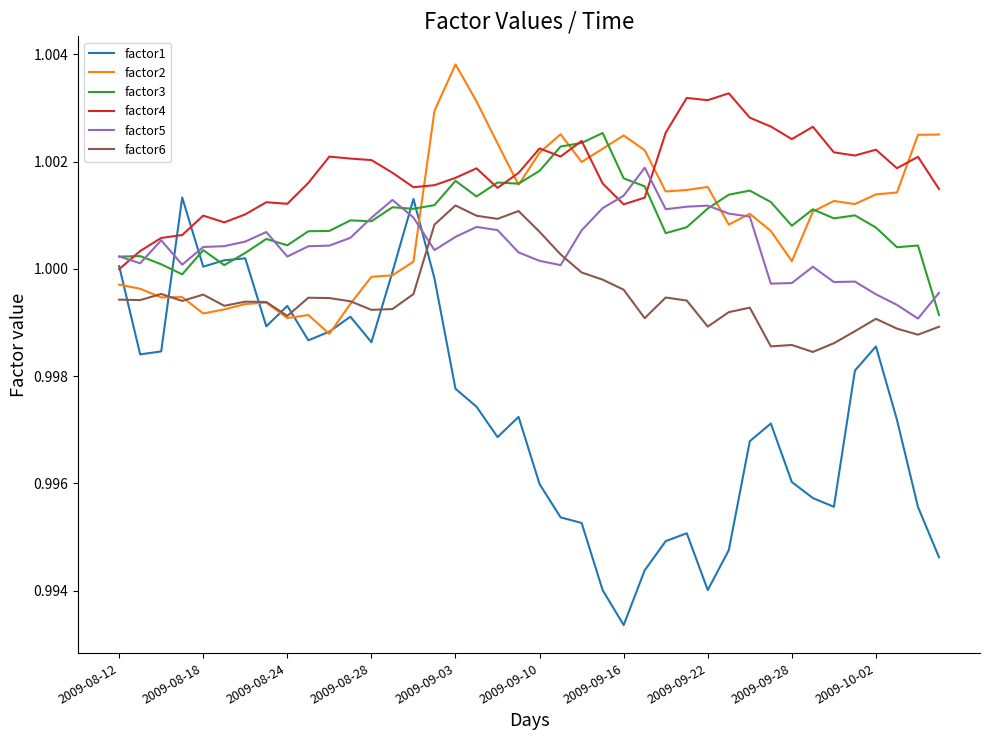

List the series in order of their peak value, highest first.

factor2, factor4, factor3, factor5, factor1, factor6